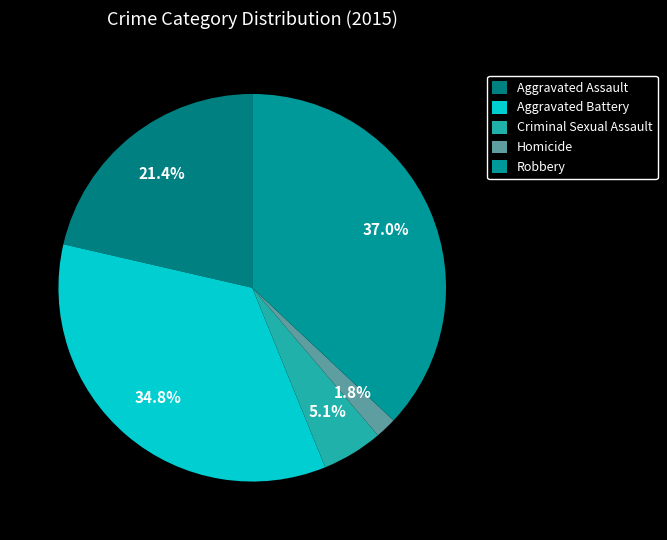

Which category has the smallest portion of the pie?

Homicide